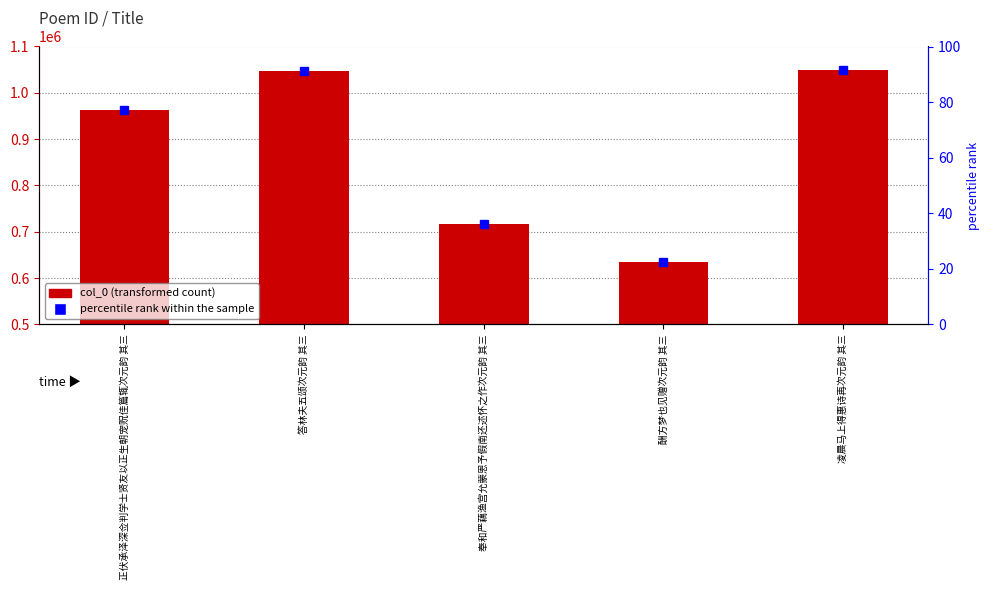

What is the greatest value displayed?

1049104.0